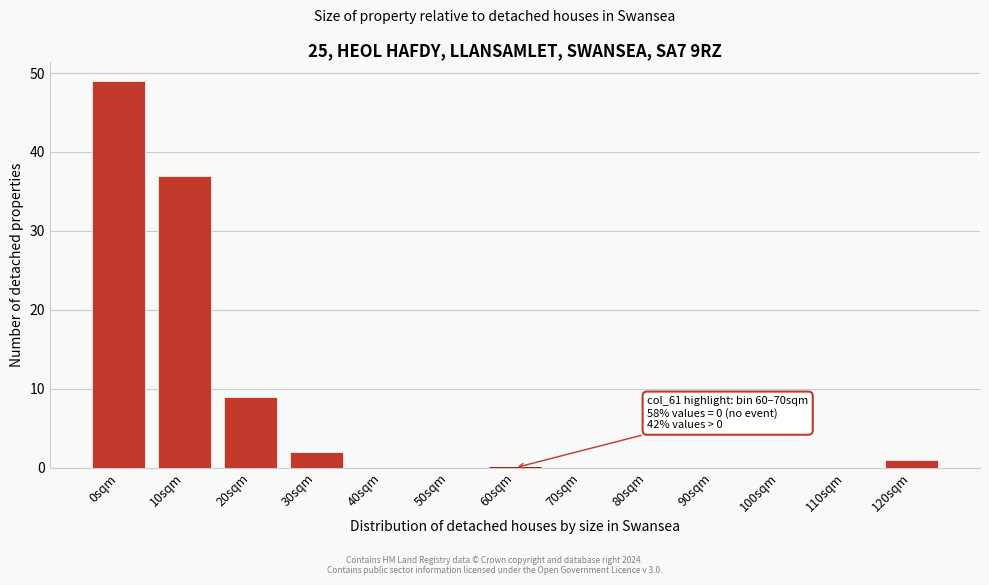

Reading right to left, extract all data points from this chart.

120sqm=1	110sqm=0	100sqm=0	90sqm=0	80sqm=0	70sqm=0	60sqm=0	50sqm=0	40sqm=0	30sqm=2	20sqm=9	10sqm=37	0sqm=49